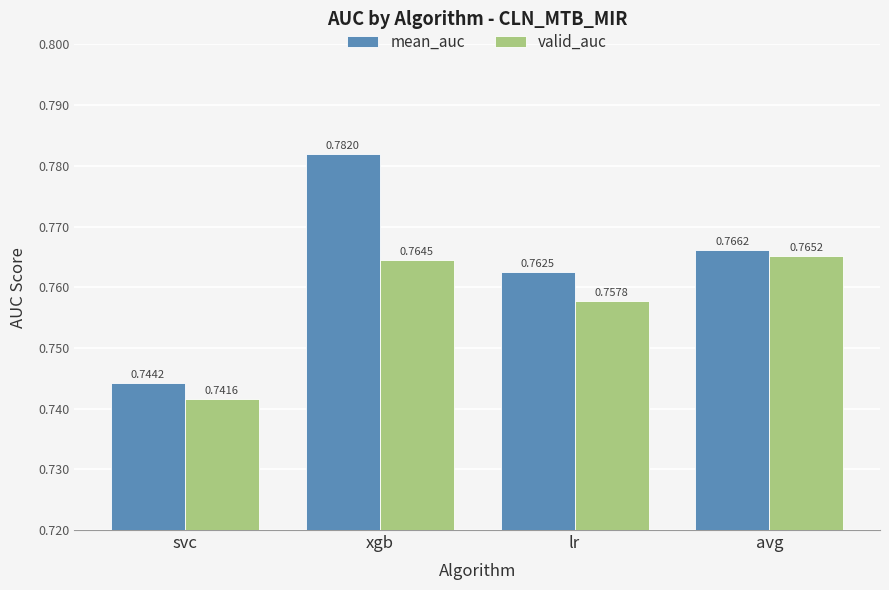

Which series has the widest spread of values?

mean_auc